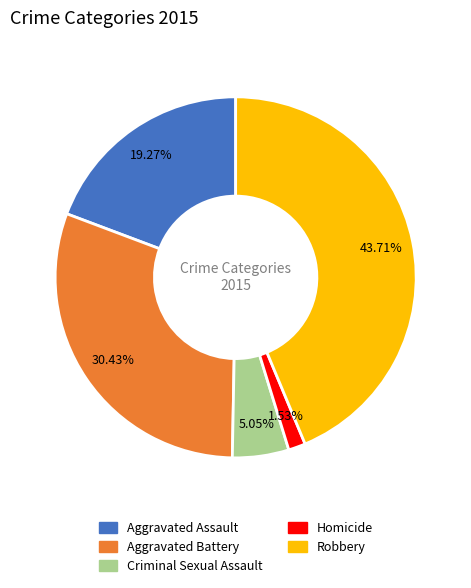

To the nearest percent, what percentage of the pie is Robbery?

44%